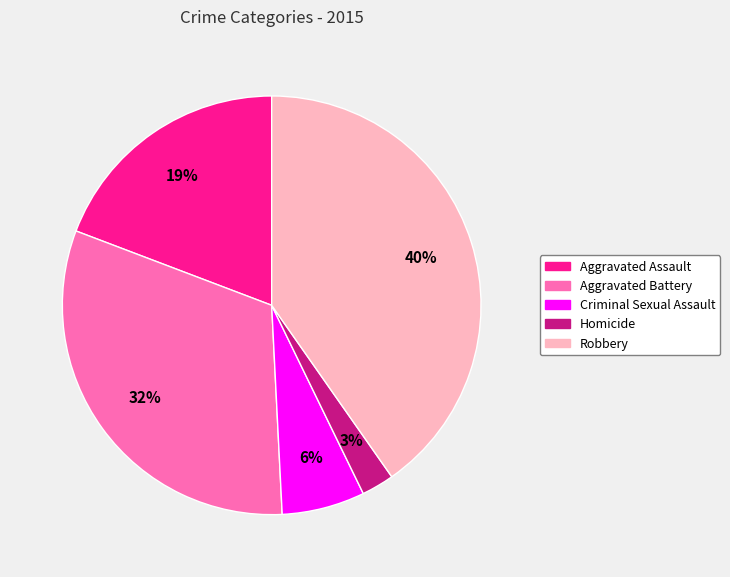

Is it true that Aggravated Assault is 19% of the pie?

True